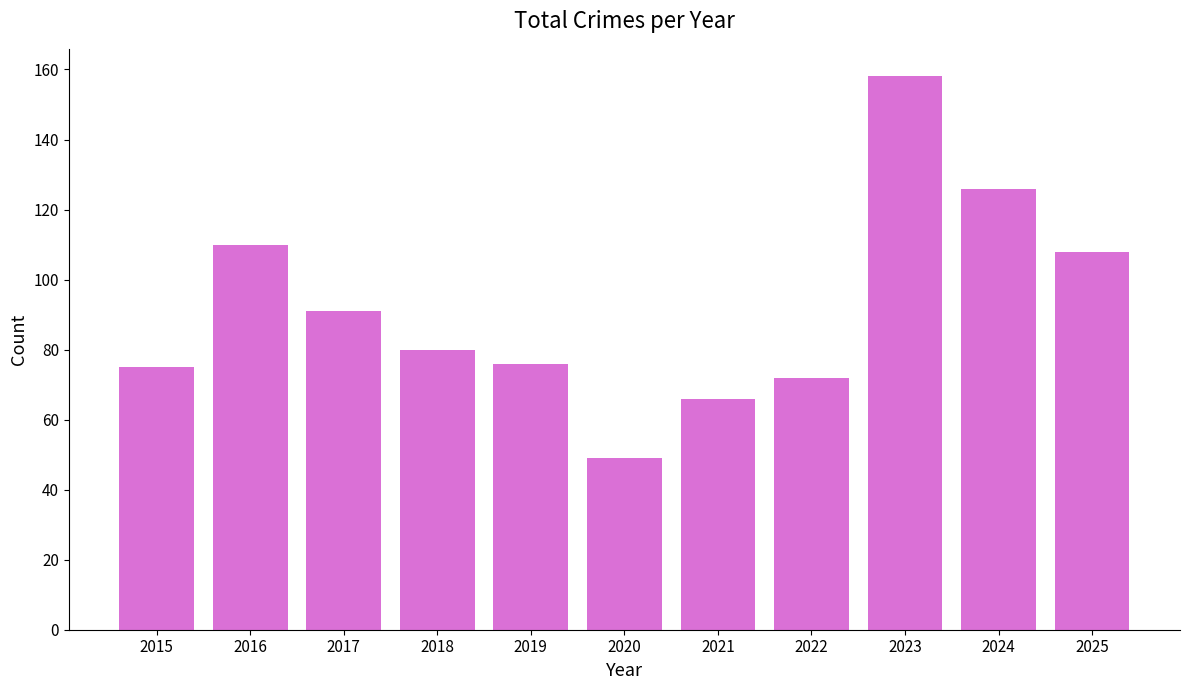

Between 2023 and 2020, which is larger?

2023